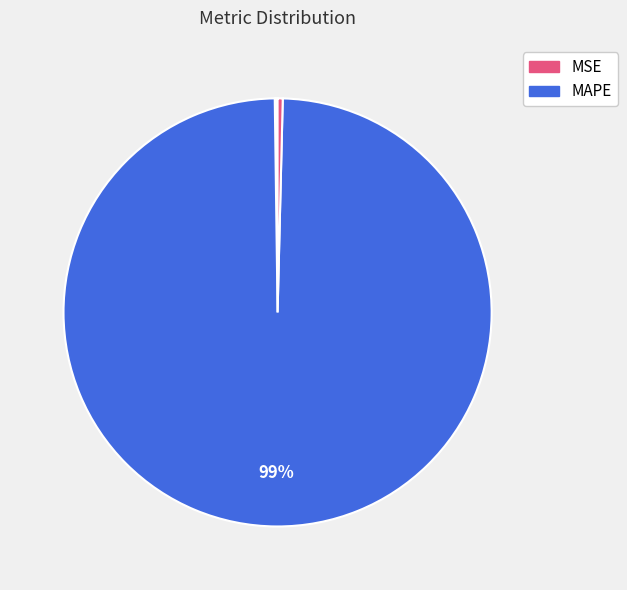

How many slices are in this pie chart?

5